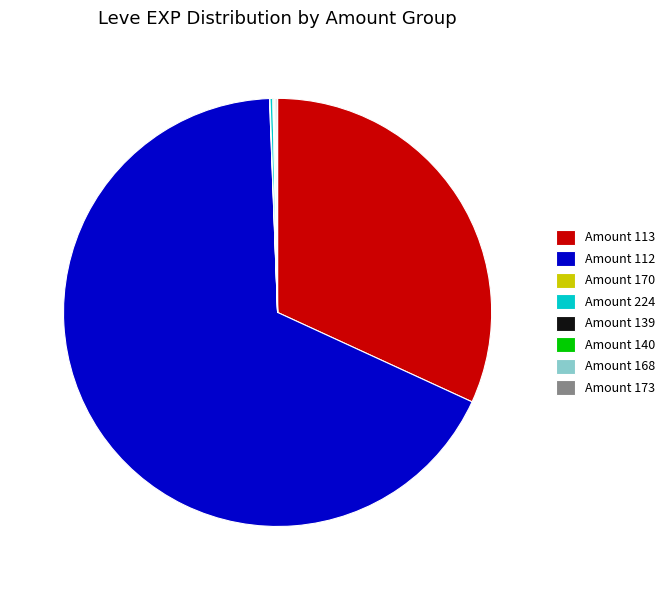

True or false: Amount 113 accounts for 32% of the total.

True